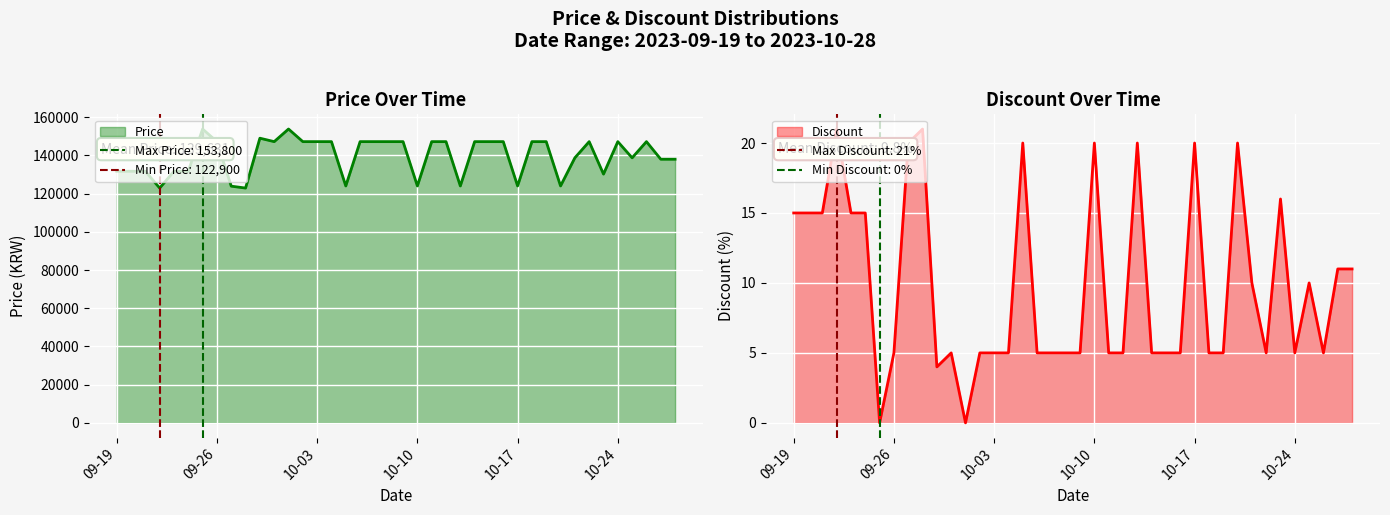

What is the value of the Price point at the 12th from the left?

147200